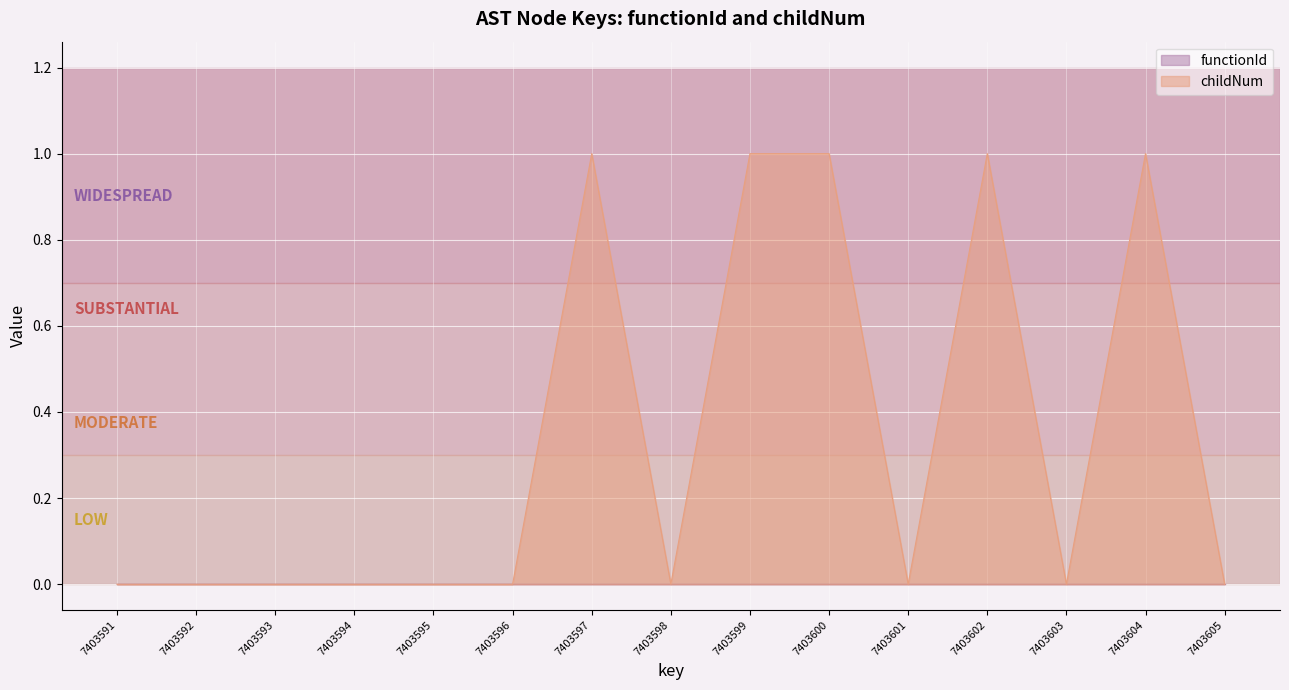

Reading right to left, transcribe all the data shown in this chart.

0	1	0	1	0	1	1	0	1	0	0	0	0	0	0